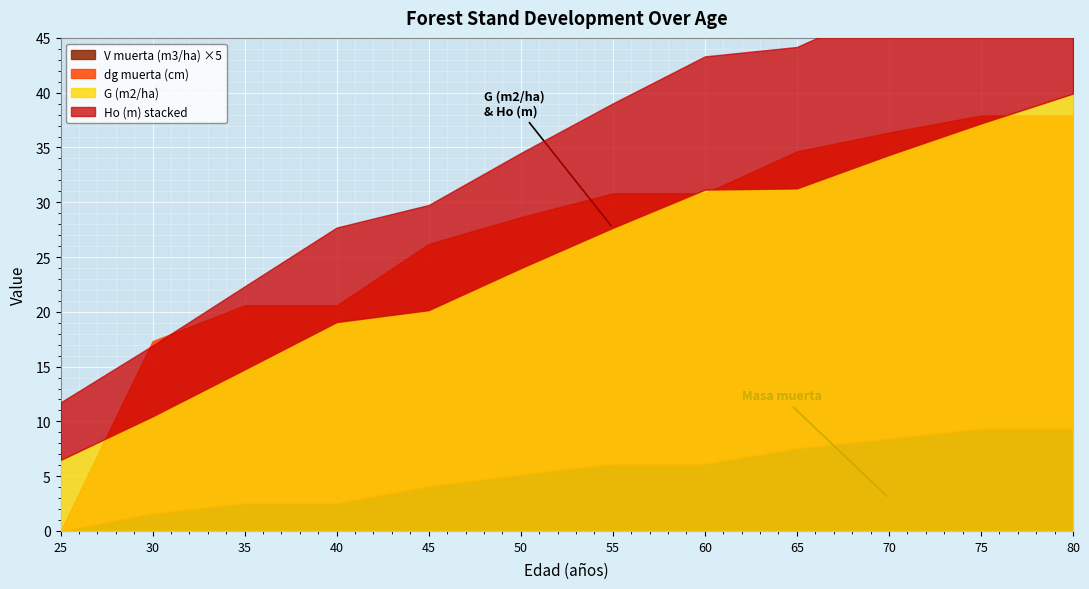

At which label does V muerta (m3/ha) reach its minimum?

25